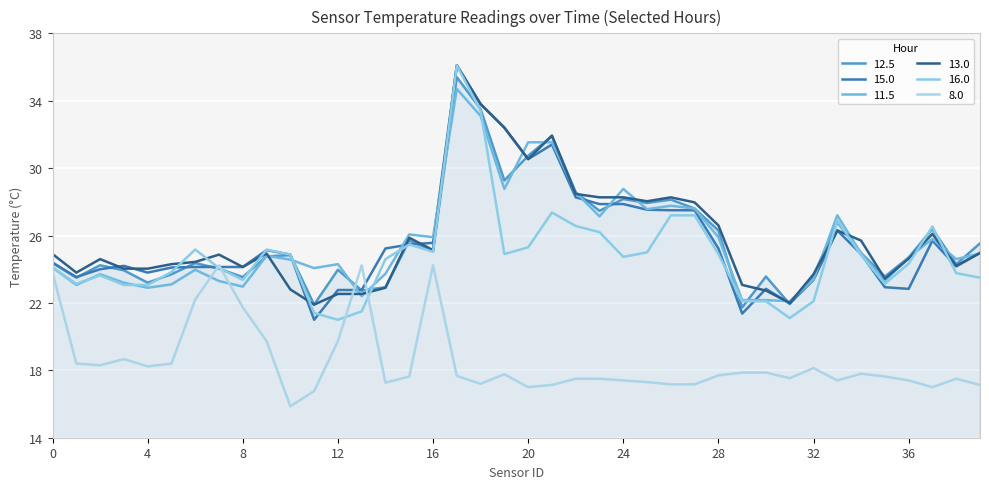

What is the difference between the second highest and second lowest values in the 15.0 series?

12.4